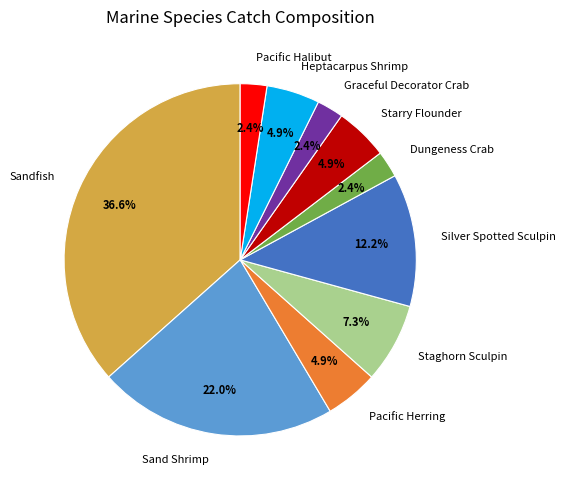

To the nearest percent, what percentage of the pie is Pacific Herring?

5%